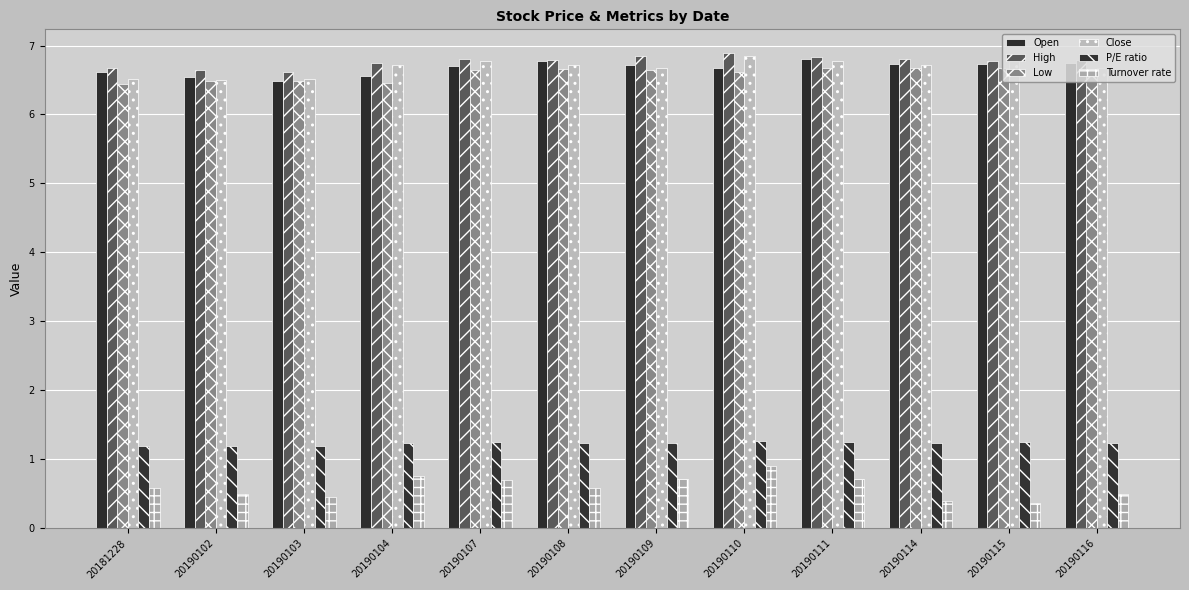

How many groups of bars are there?

12